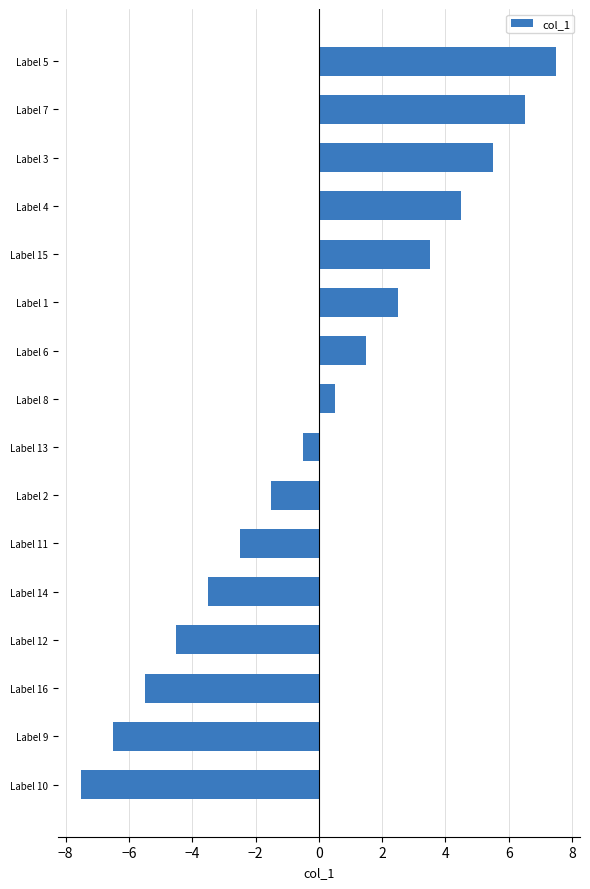

Rank the categories by value from highest to lowest.

Label 5, Label 7, Label 3, Label 4, Label 15, Label 1, Label 6, Label 8, Label 13, Label 2, Label 11, Label 14, Label 12, Label 16, Label 9, Label 10